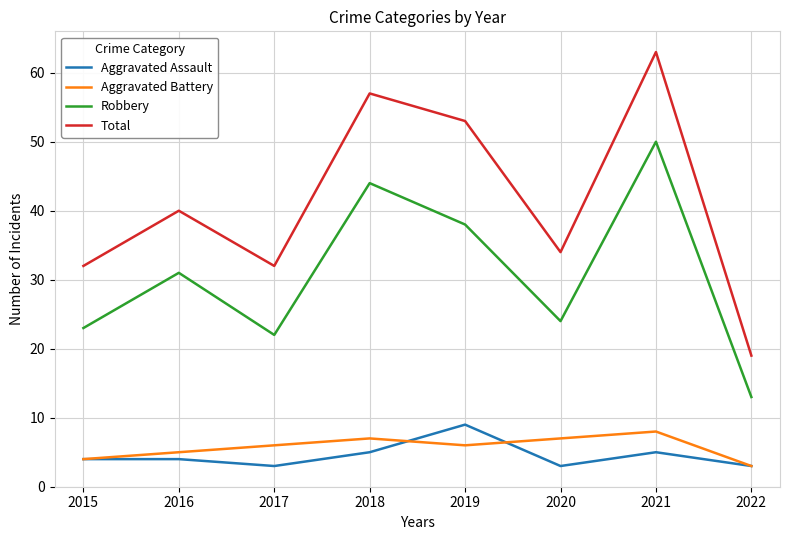

True or false: Aggravated Assault and Robbery cross at least once.

False